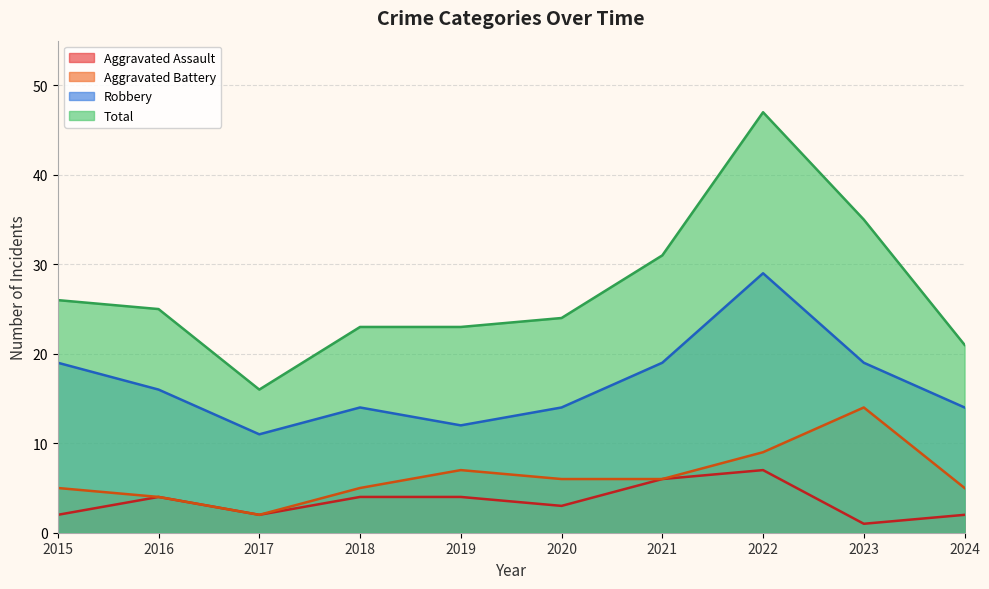

What is the average value of the Aggravated Battery series?

6